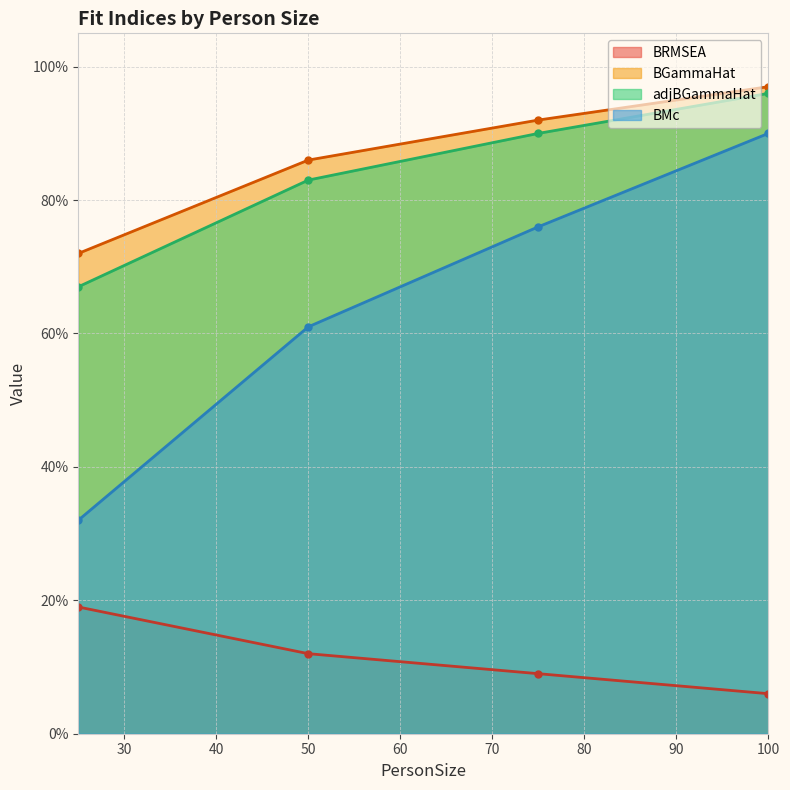

What is the average value of the BMc series?

0.6